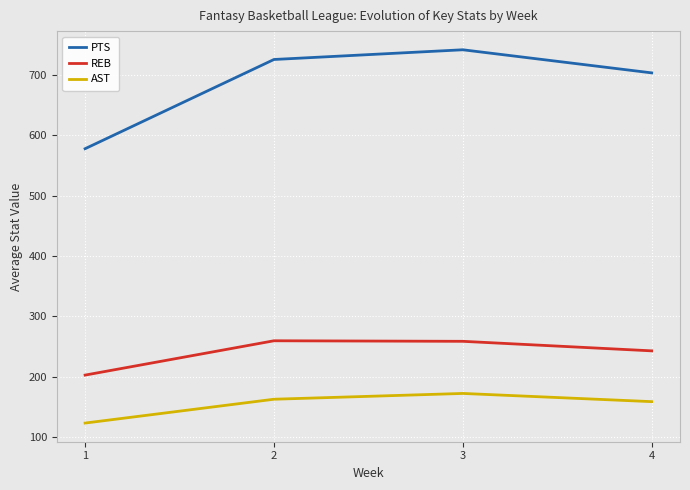

Which series has the largest total across all categories?

PTS